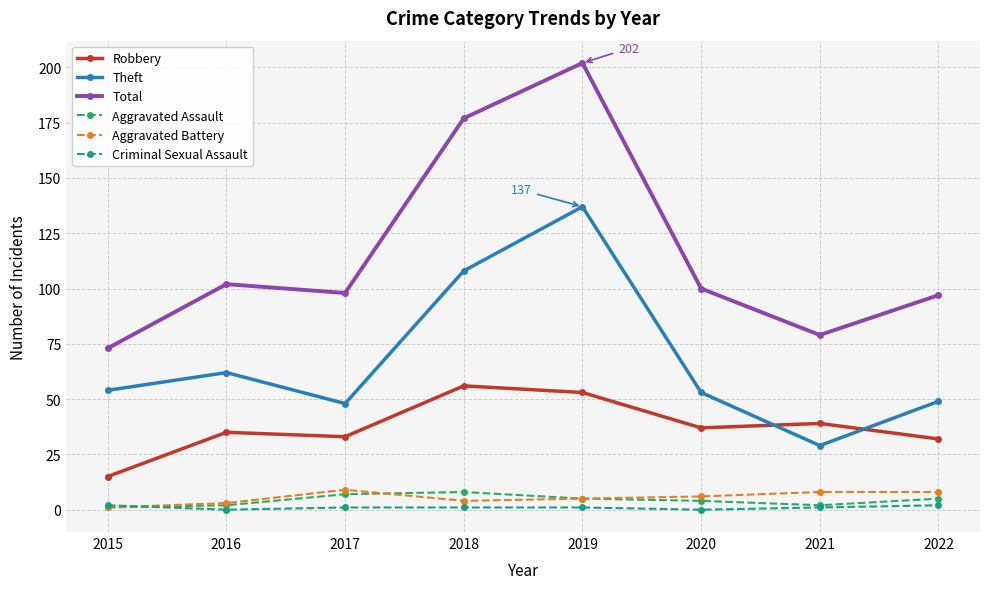

At which category does Theft reach its first local peak?

2016